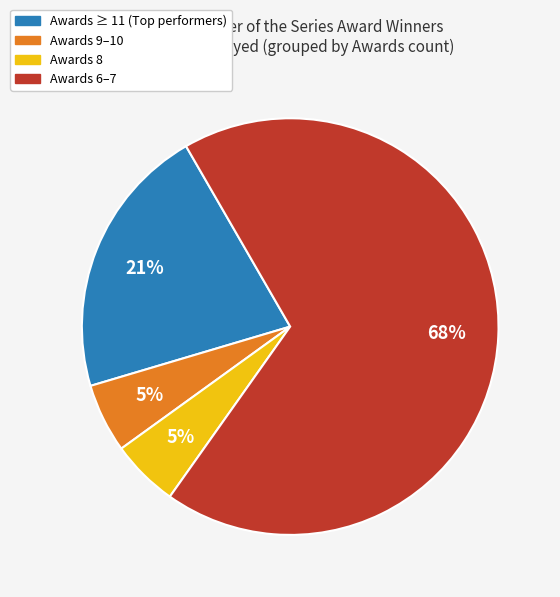

Is there a majority slice in this chart?

Yes